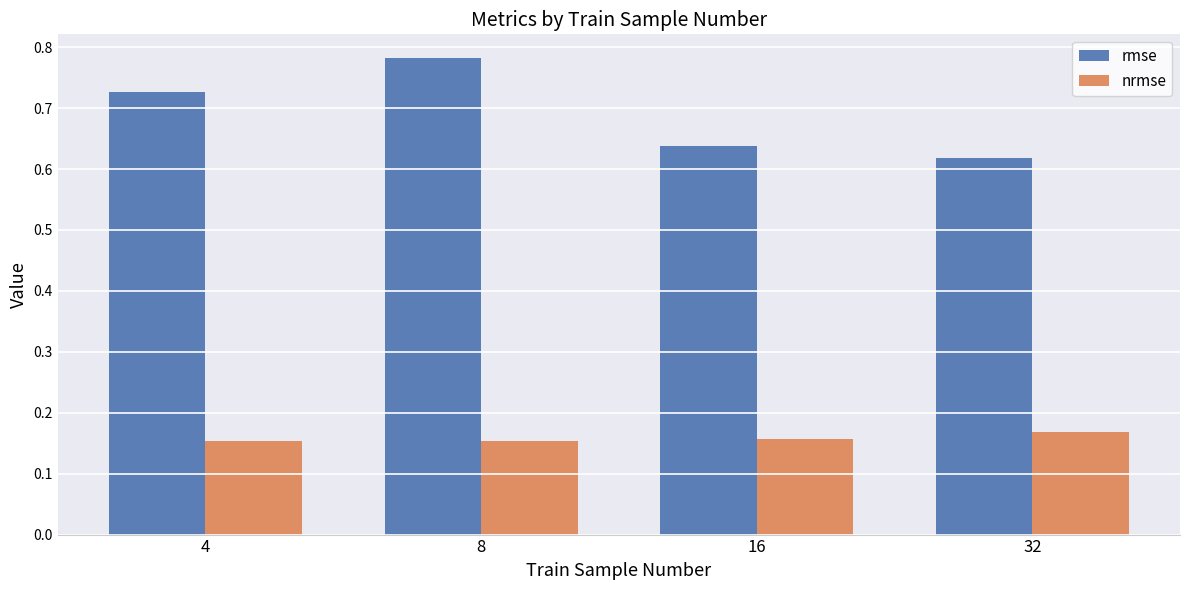

At 32, list the series in order from largest to smallest.

rmse, nrmse